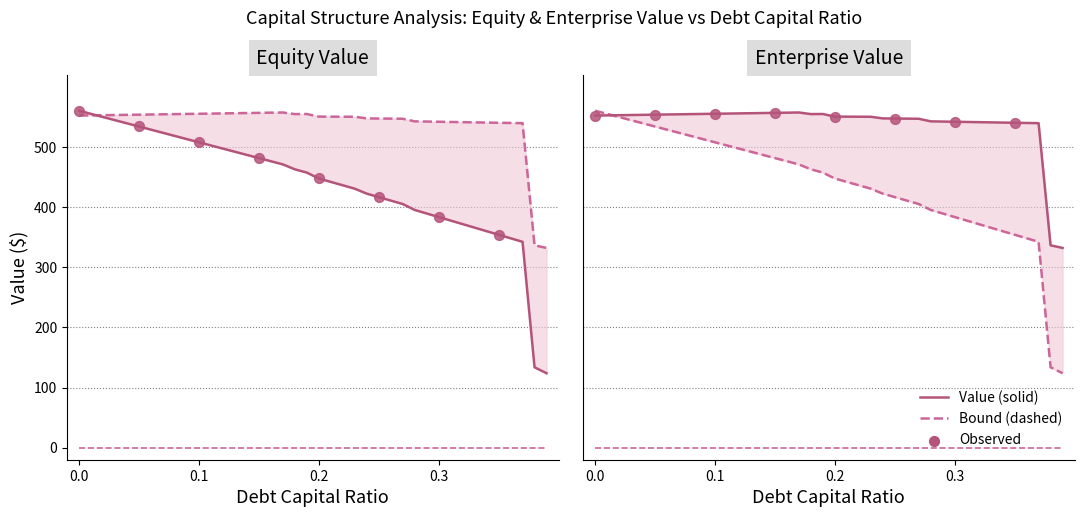

Which series contains the highest Y value?

equity_value